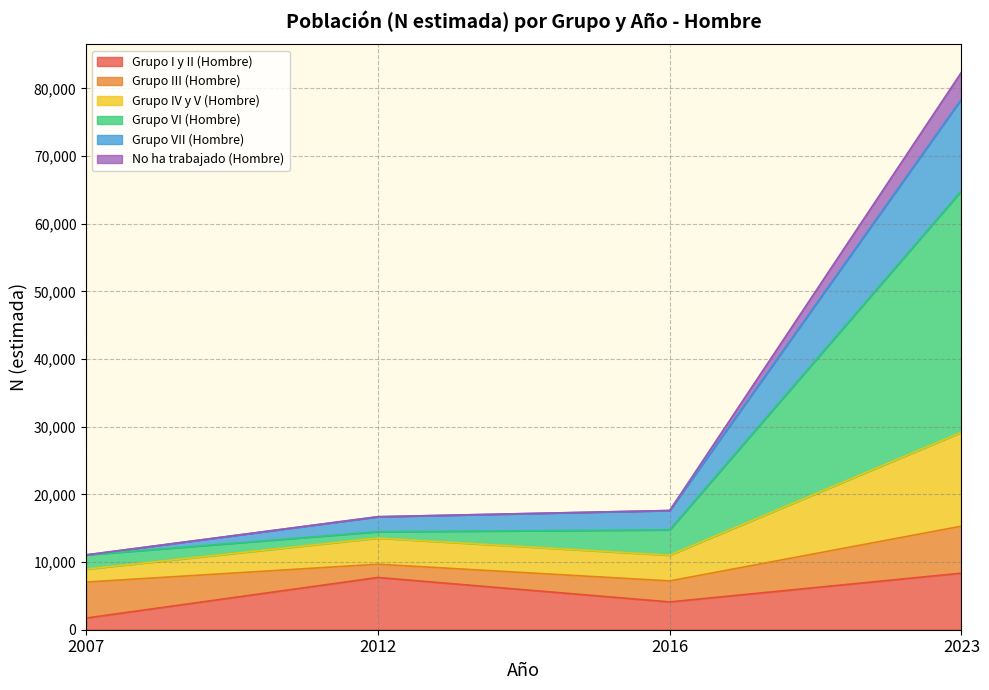

What are all the series names shown in the legend?

Grupo I y II (Hombre), Grupo III (Hombre), Grupo IV y V (Hombre), Grupo VI (Hombre), Grupo VII (Hombre), No ha trabajado (Hombre)